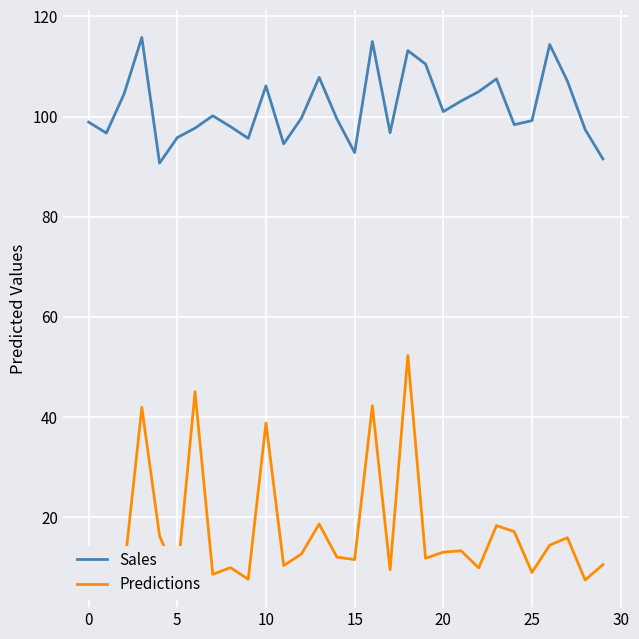

What is the difference between the maximum and minimum values in the Sales series?

25.1